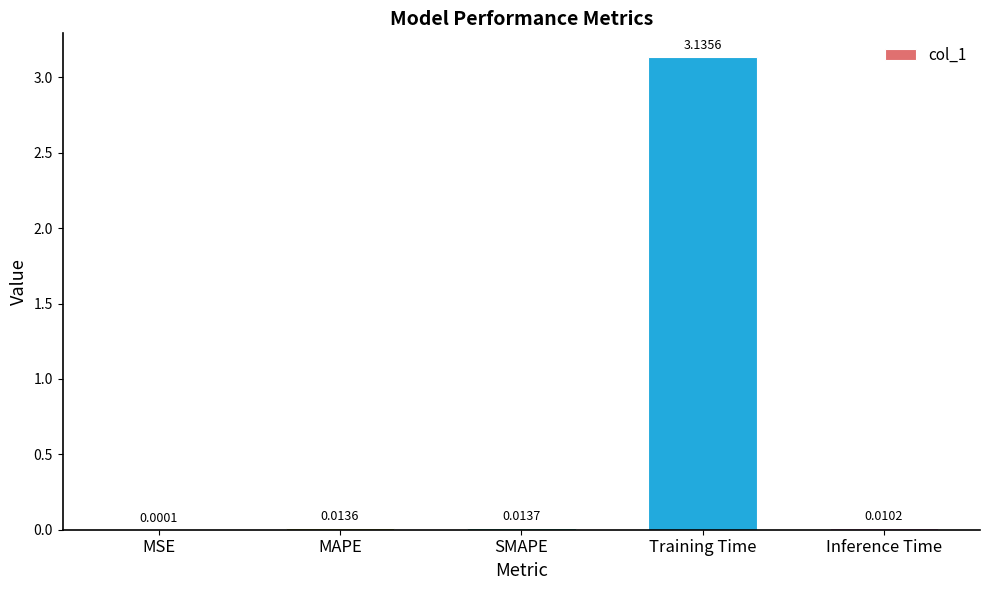

Where is the data nearest to the value 1?

SMAPE